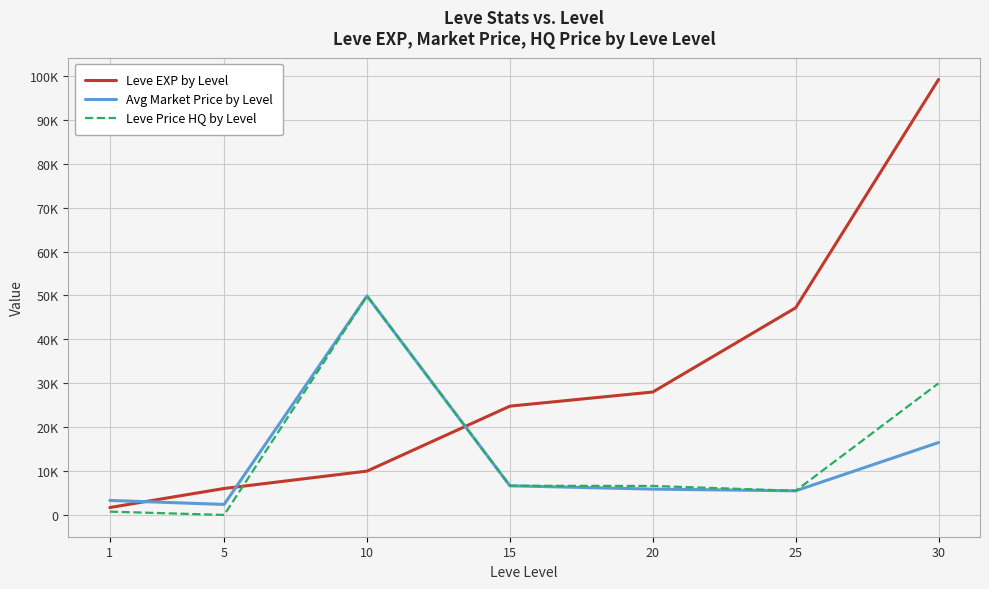

Reading right to left, what are all the values shown in this chart?

Leve EXP by Level: 99220	47200	28010	24790	9990	6030	1690
Avg Market Price by Level: 16500	5498	5885	6645	49899	2395	3307
Leve Price HQ by Level: 30000	5498	6606	6645	49899	0	752